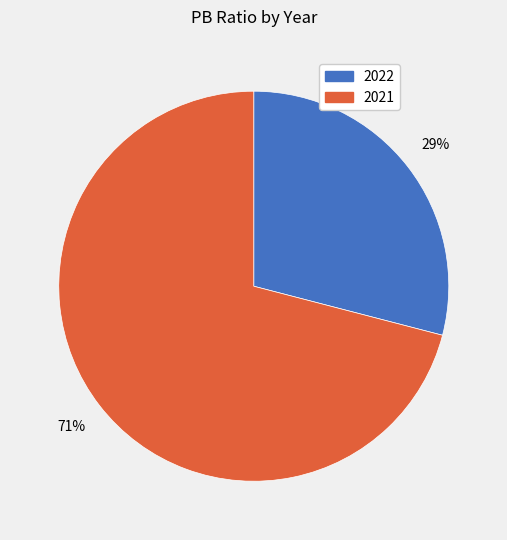

To the nearest percent, what percentage of the pie is 2021?

71%